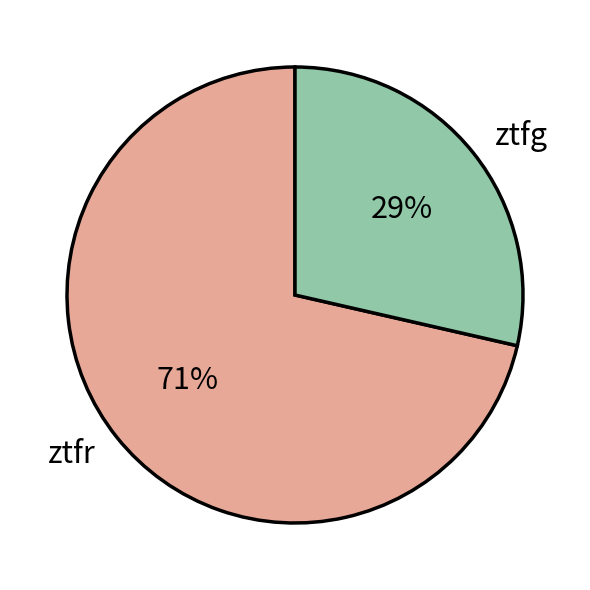

How many segments does this pie chart have?

2